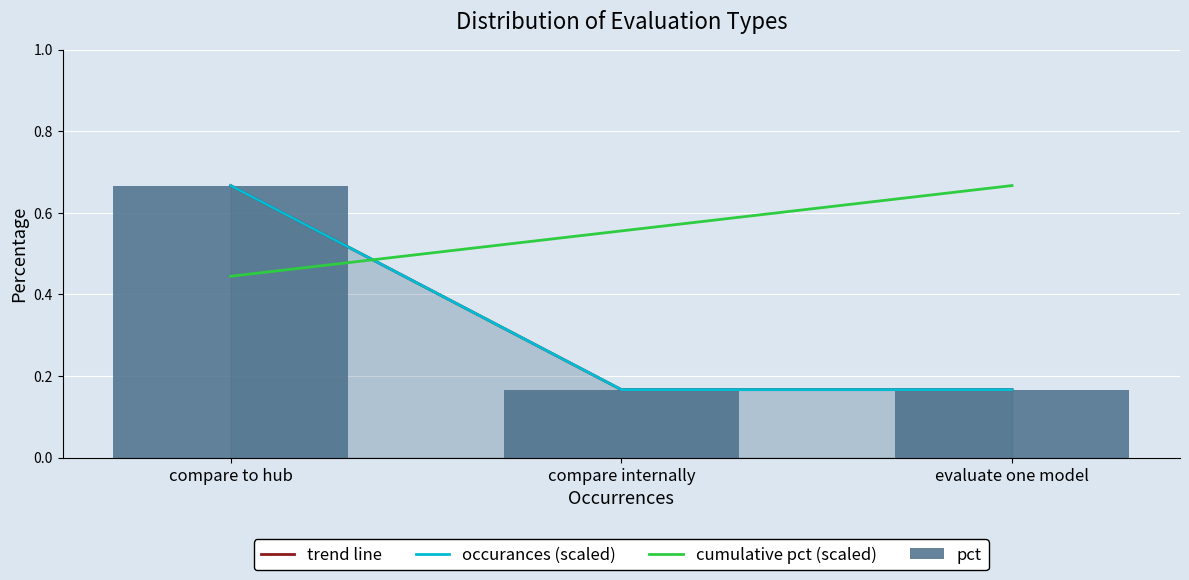

What is the label of the 3rd bar from the right?

compare to hub